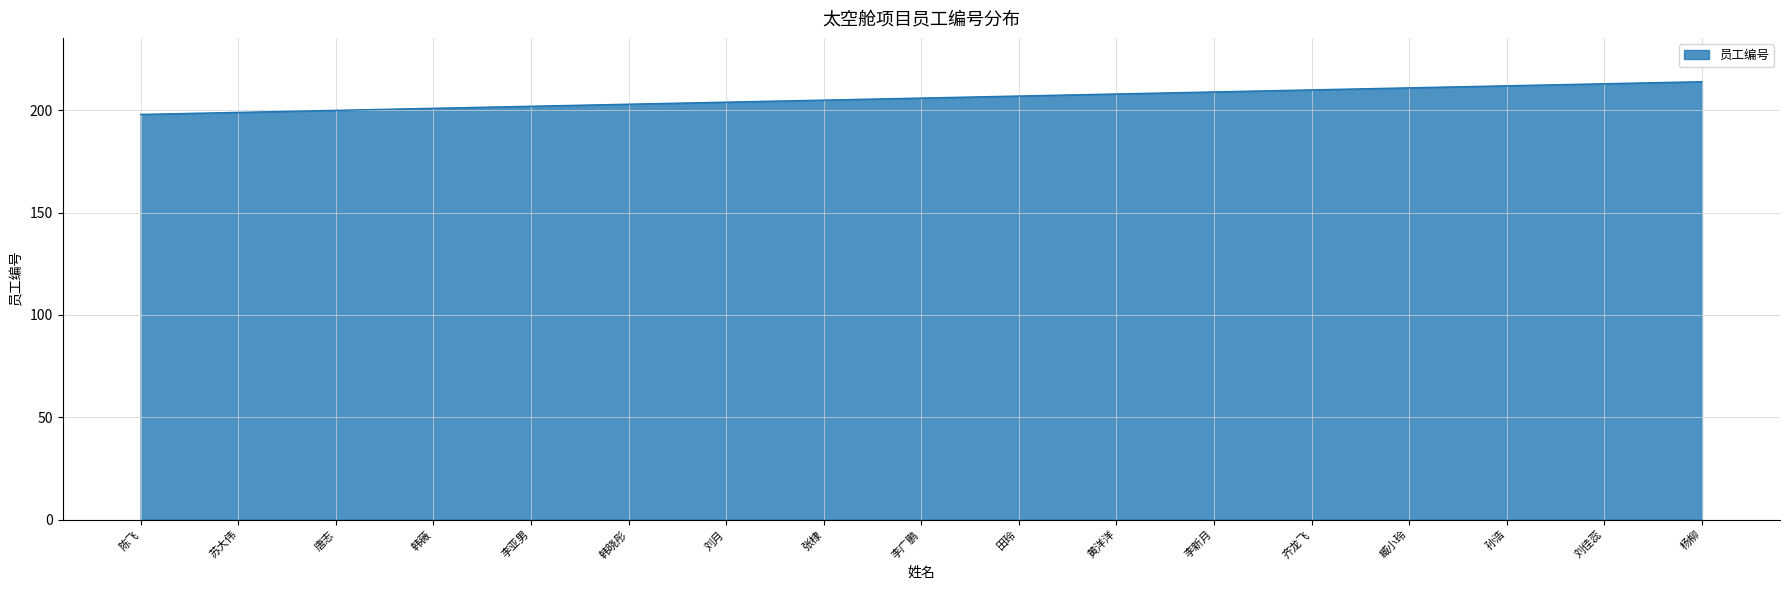

What position from the right is 刘月?

11